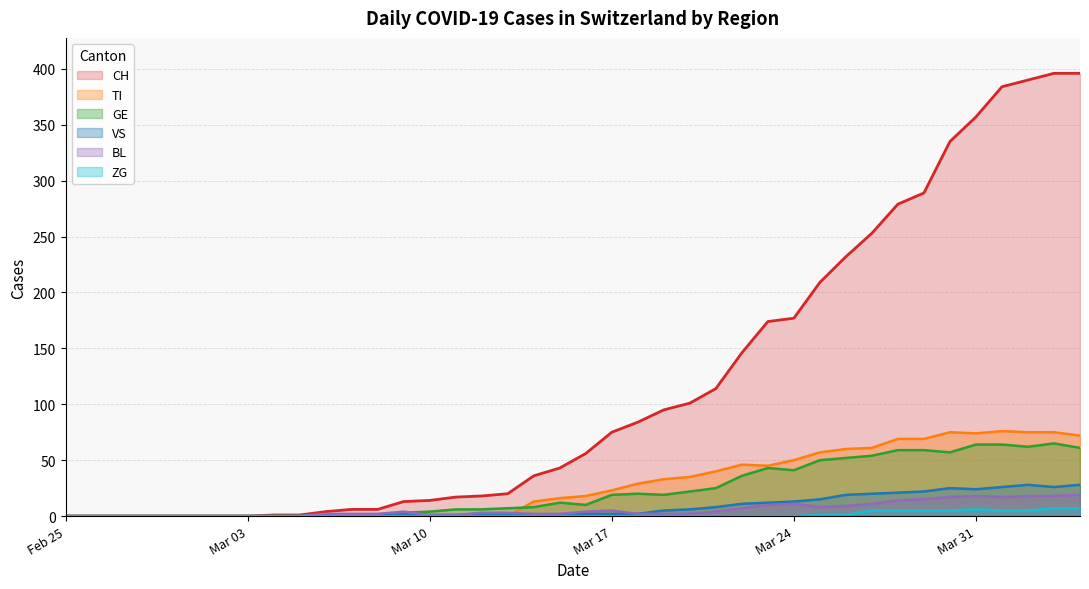

Is it true that BL equals 14 at 2020-03-28?

True